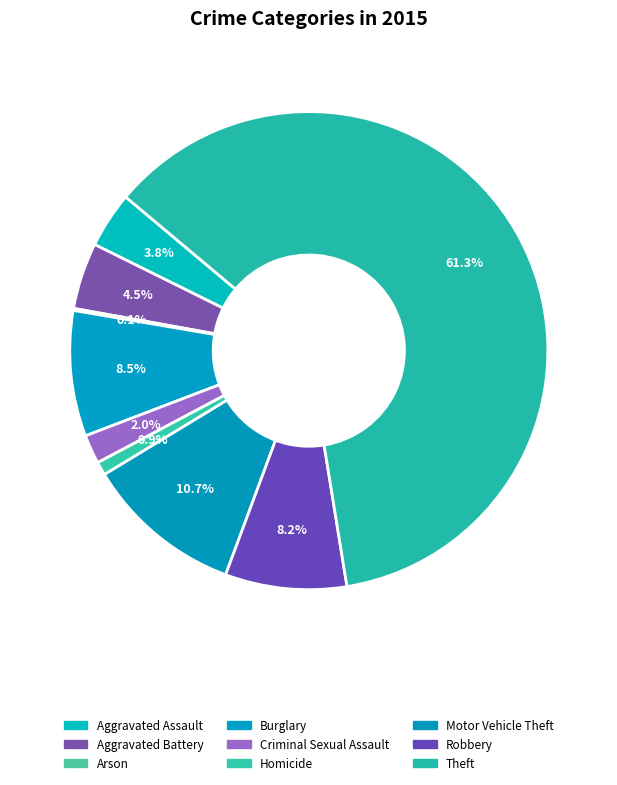

Combined, do Burglary and Criminal Sexual Assault account for over 50%?

No